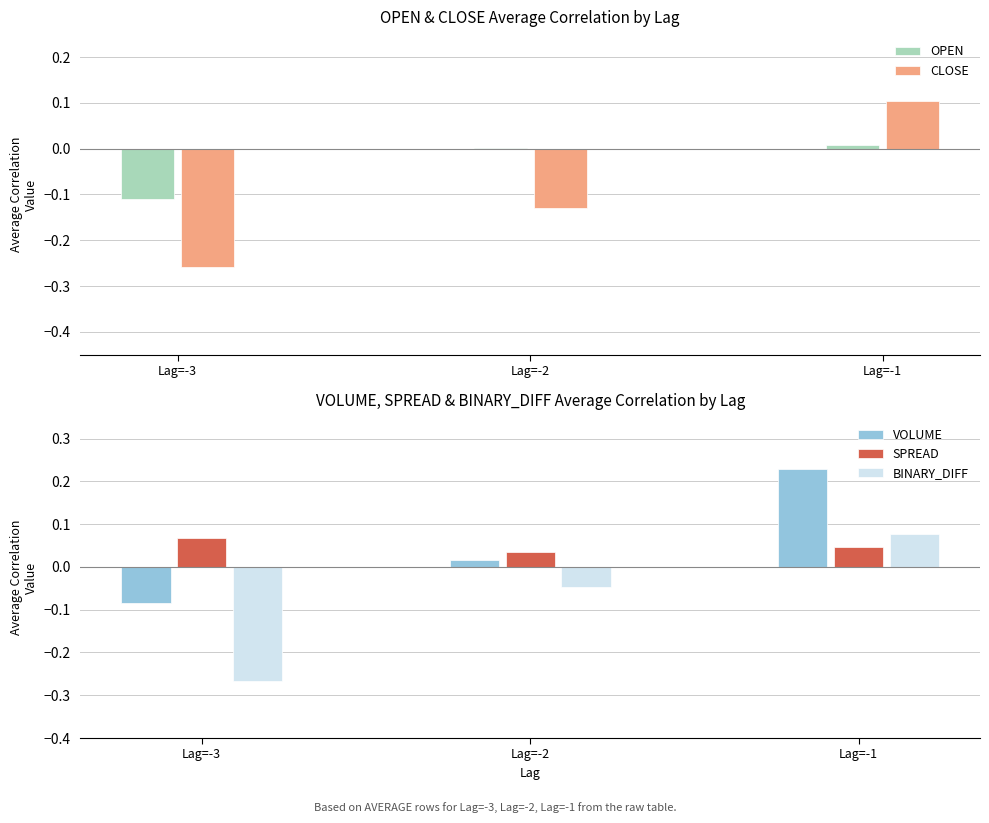

What is the minimum value shown in the chart?

-0.3